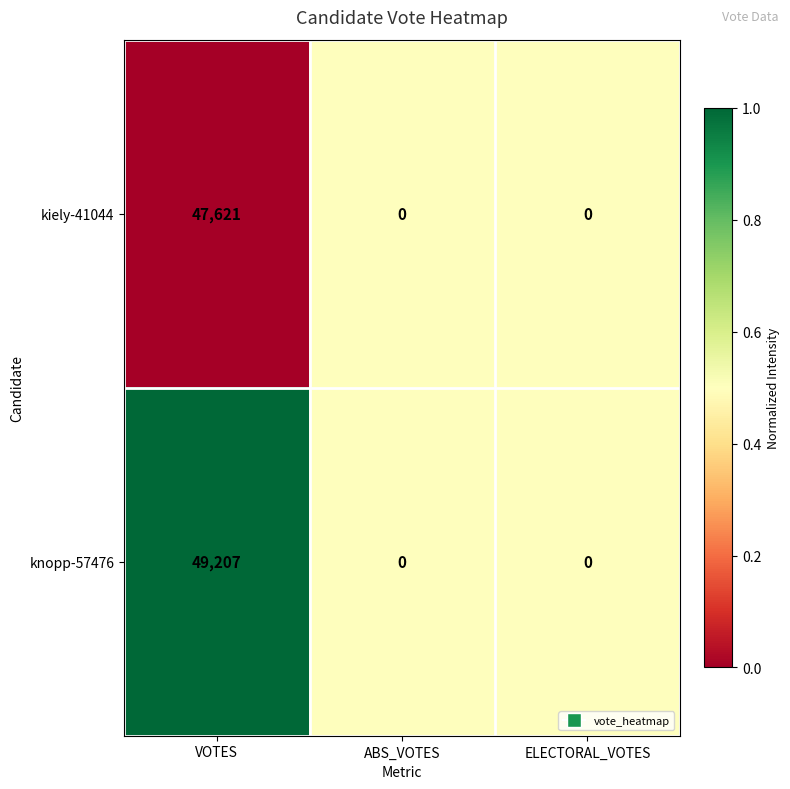

The value of knopp-57476 at ABS_VOTES is 0. True or false?

True